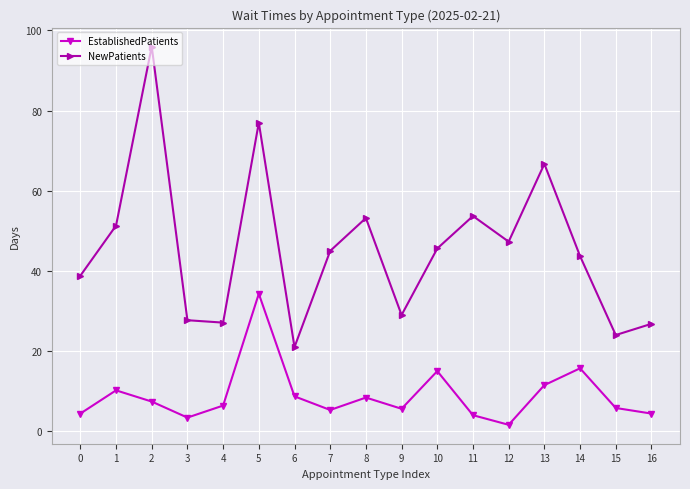

In NewPatients, how many points are higher than both neighbors (excluding endpoints)?

5